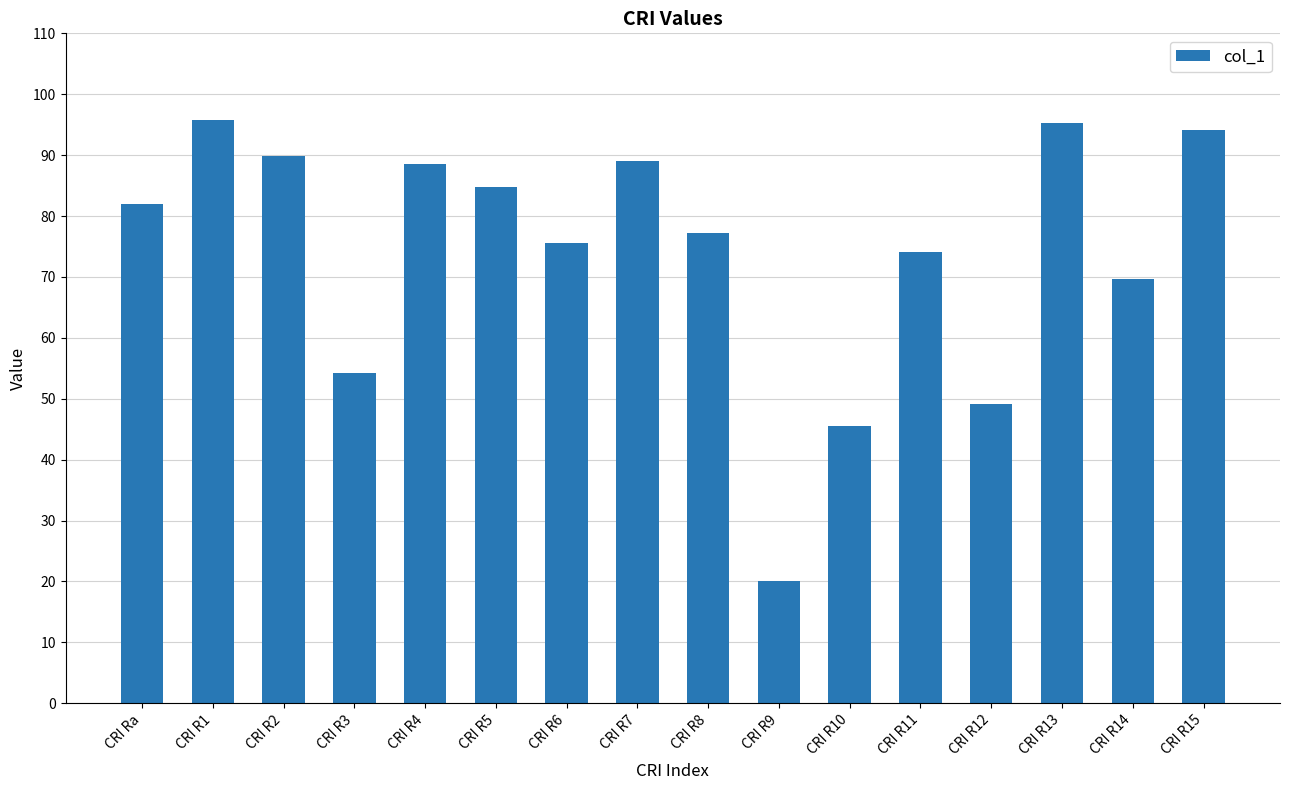

What is the smallest value displayed?

20.0